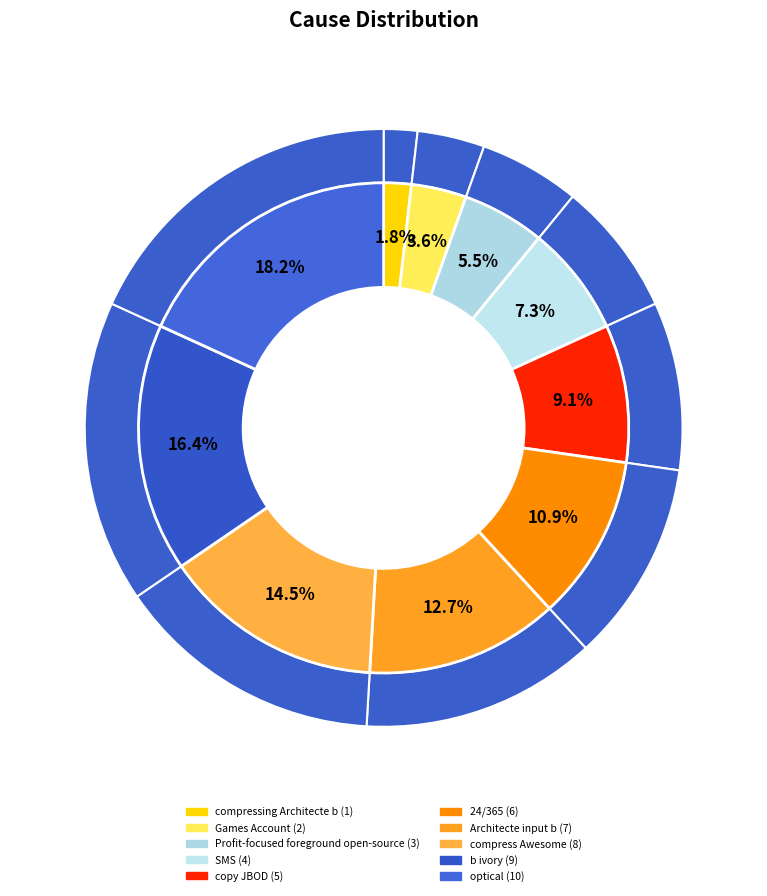

What percentage is NOT represented by 24/365?

89.1%